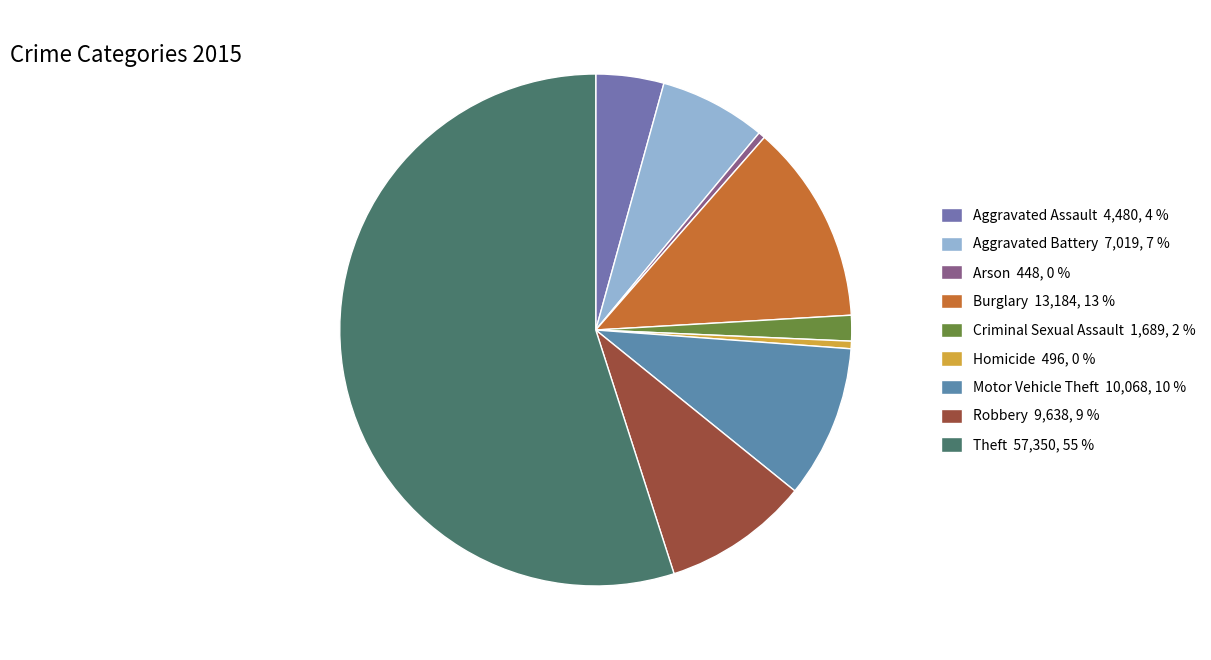

True or false: Arson accounts for 0% of the total.

True